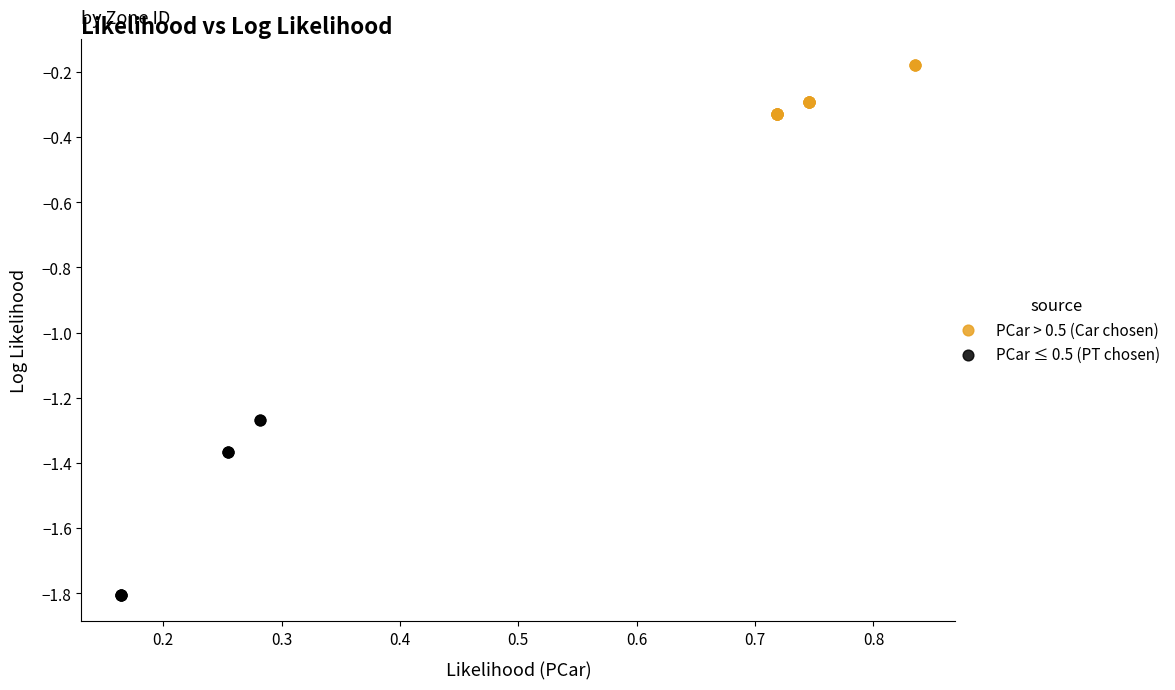

Which series has the widest spread of Y values?

PCar ≤ 0.5 (PT chosen)